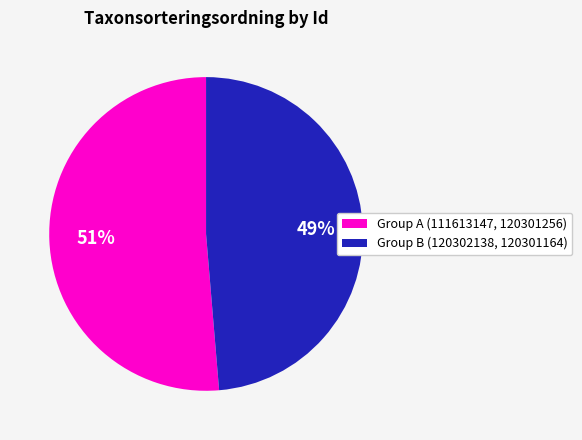

Which category has the biggest portion of the pie?

111613147